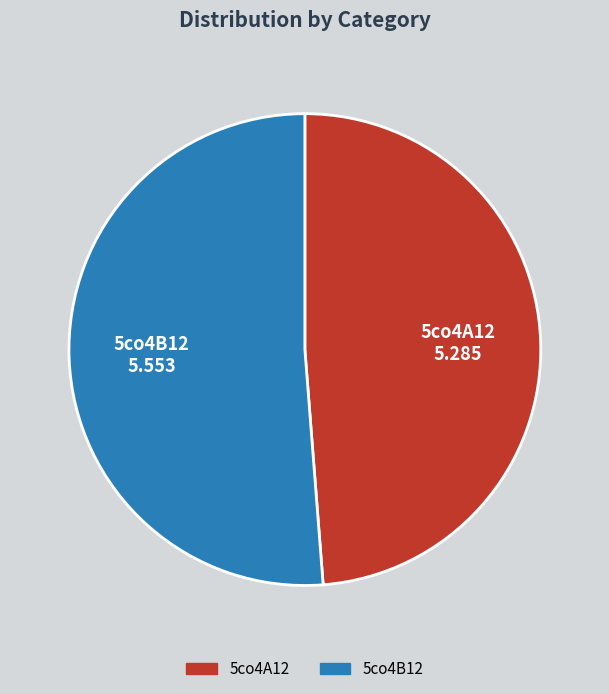

What is the largest slice in the pie chart?

5co4B12